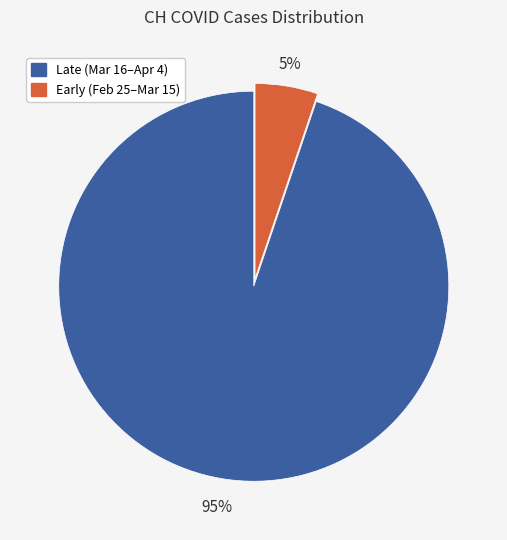

Count the number of slices in the pie.

2